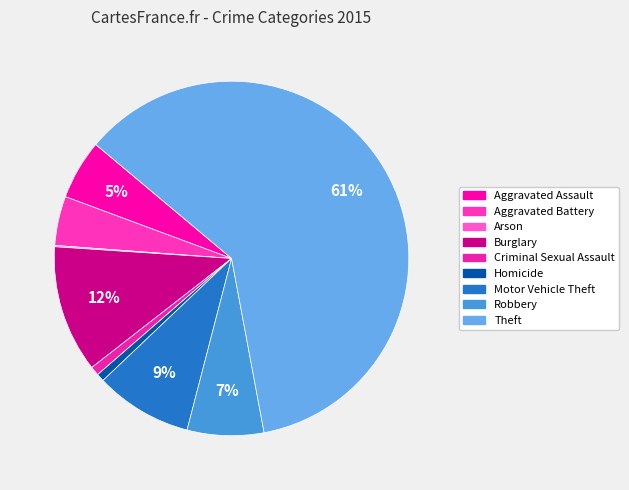

Which slice is the largest?

Theft